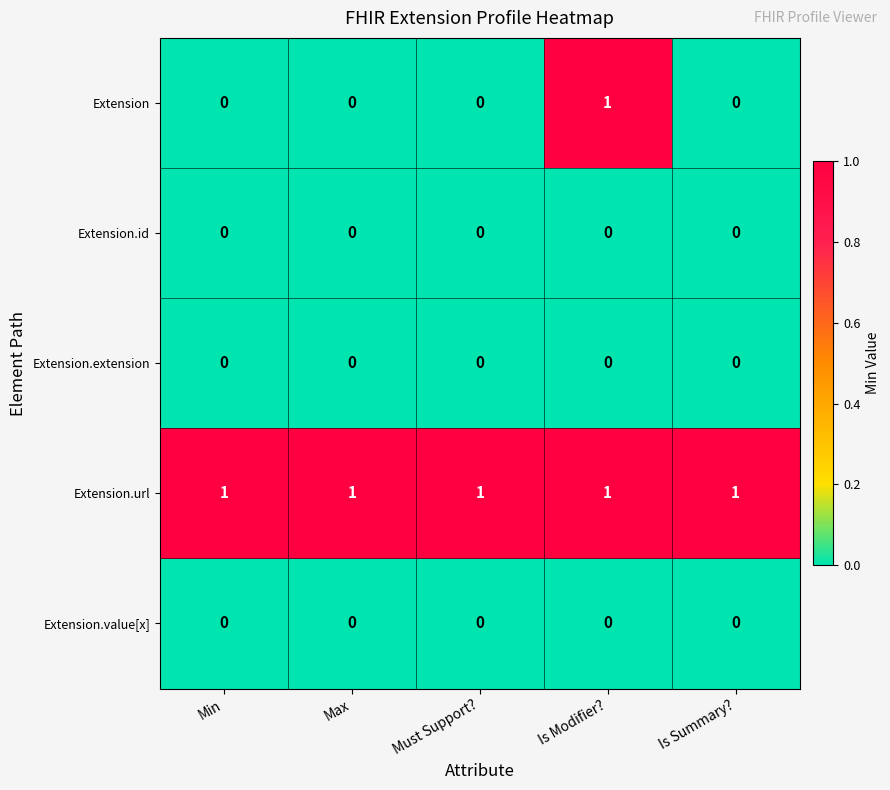

Is it true that Extension equals 1 at Is Modifier??

True